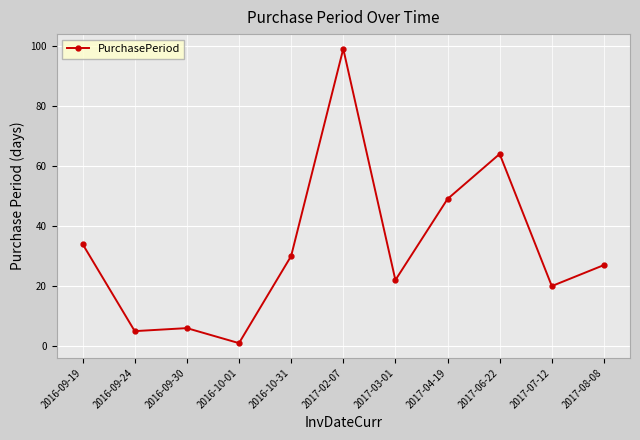

At which label does the data first exceed 27?

2016-09-19